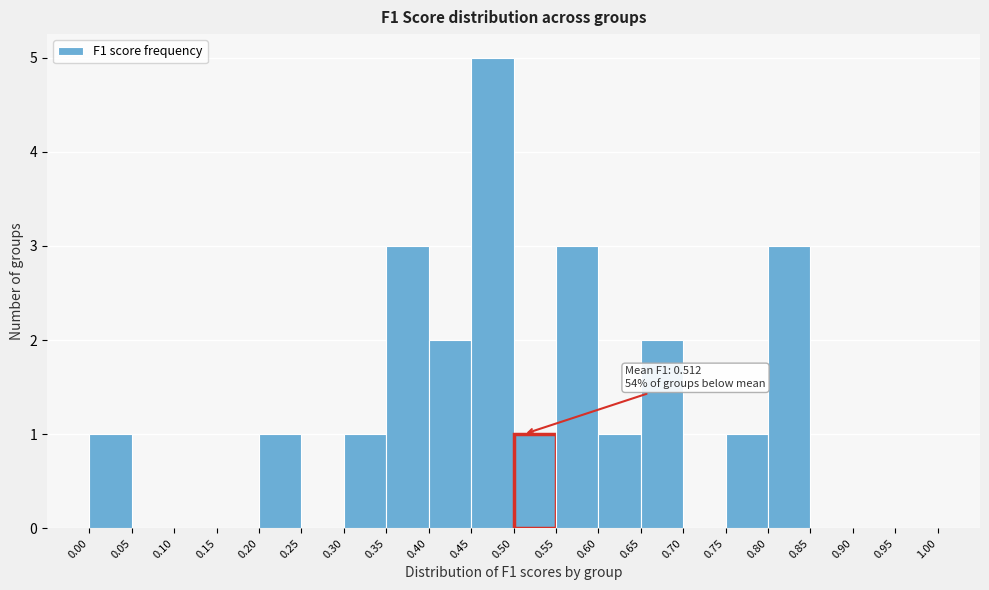

Which range on the x-axis has the tallest bar?

0.45 to 0.50